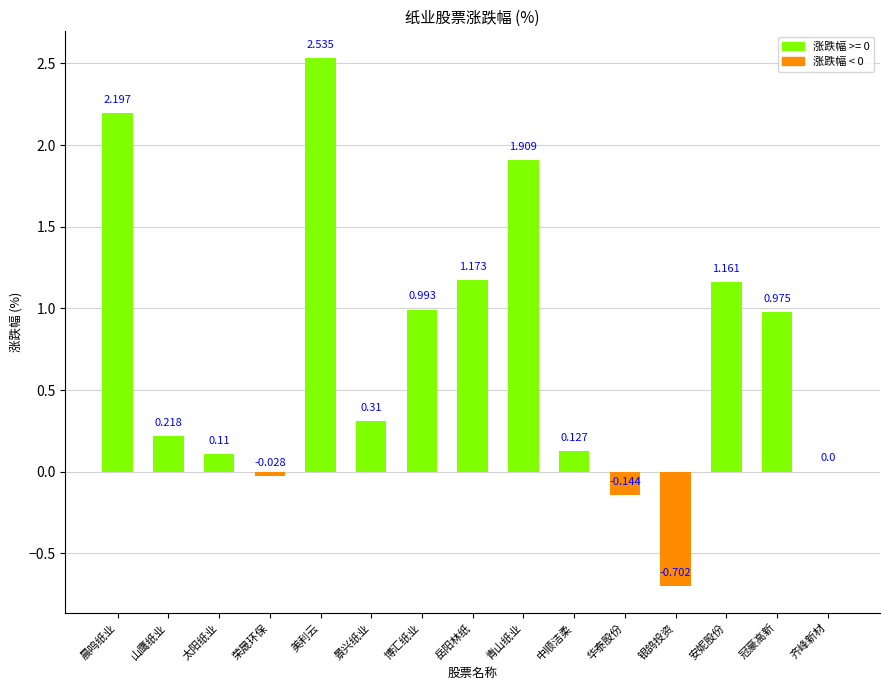

At which label does the data first exceed 0?

晨鸣纸业